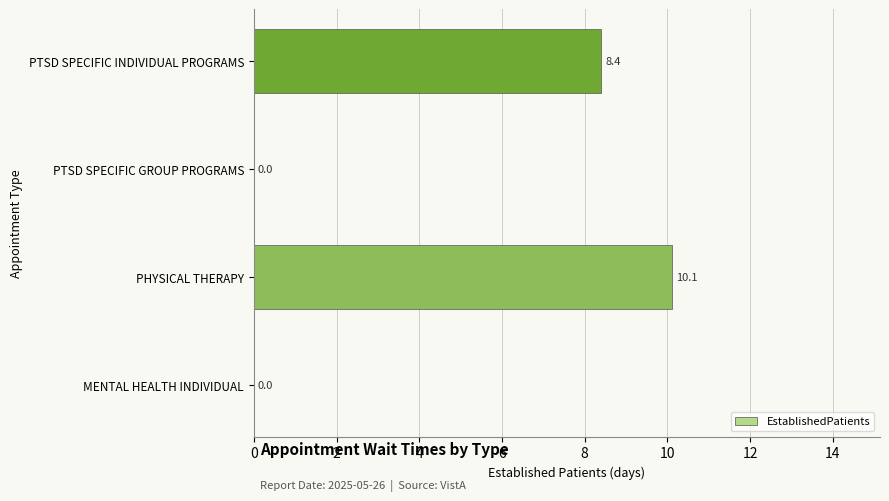

What is the sum of the values at PHYSICAL THERAPY and MENTAL HEALTH INDIVIDUAL?

10.1